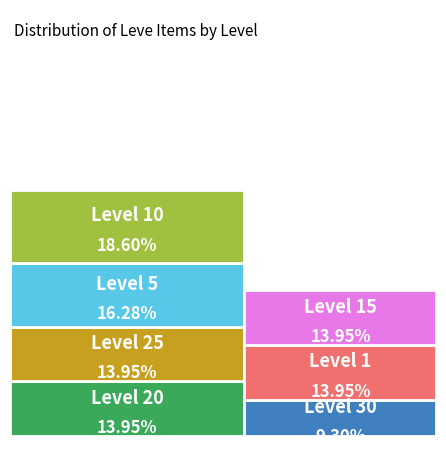

Between Level 15 and Level 25, which is larger?

Level 25